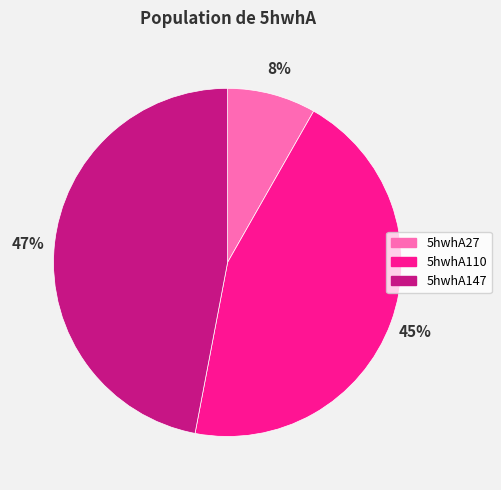

To the nearest percent, what is the combined percentage of 5hwhA147 and 5hwhA27?

55%